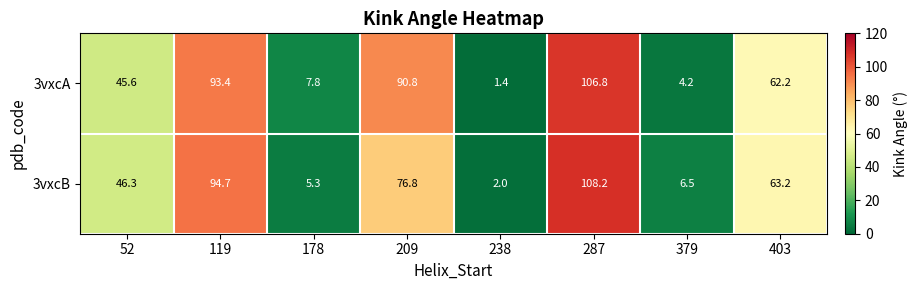

How many data points in 3vxcA are less than 62?

4